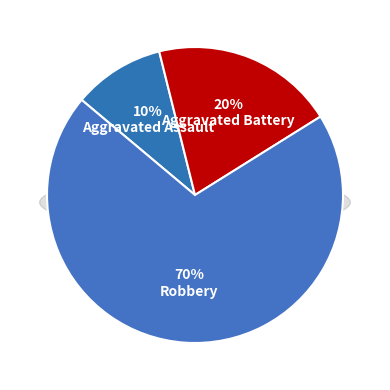

Rank the categories by value from highest to lowest.

Robbery, Aggravated Battery, Aggravated Assault